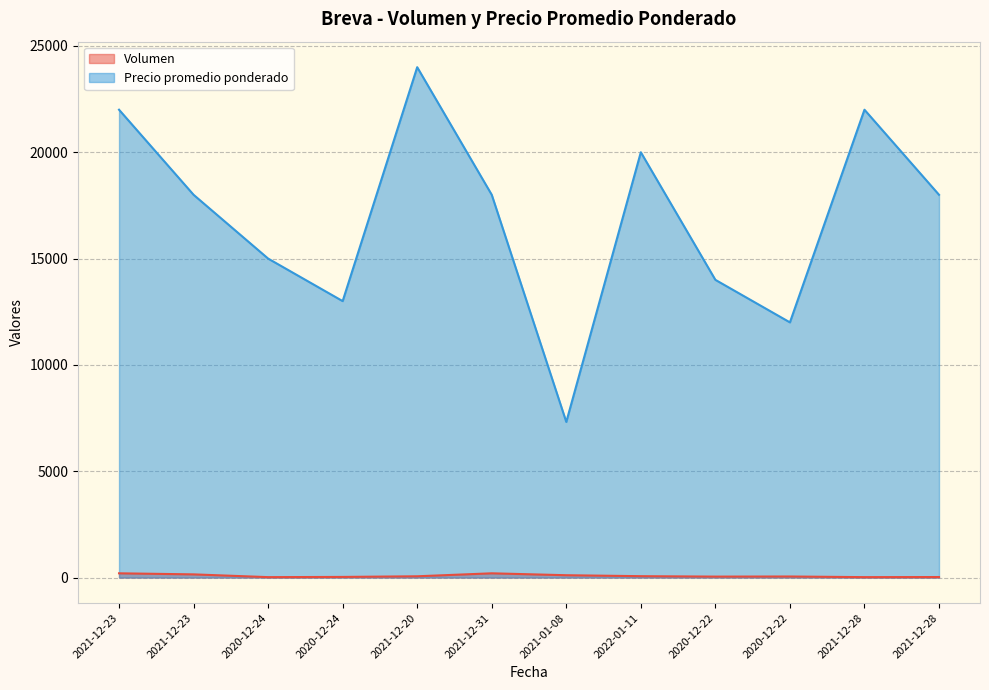

True or false: Precio promedio ponderado and Volumen intersect in this chart.

False